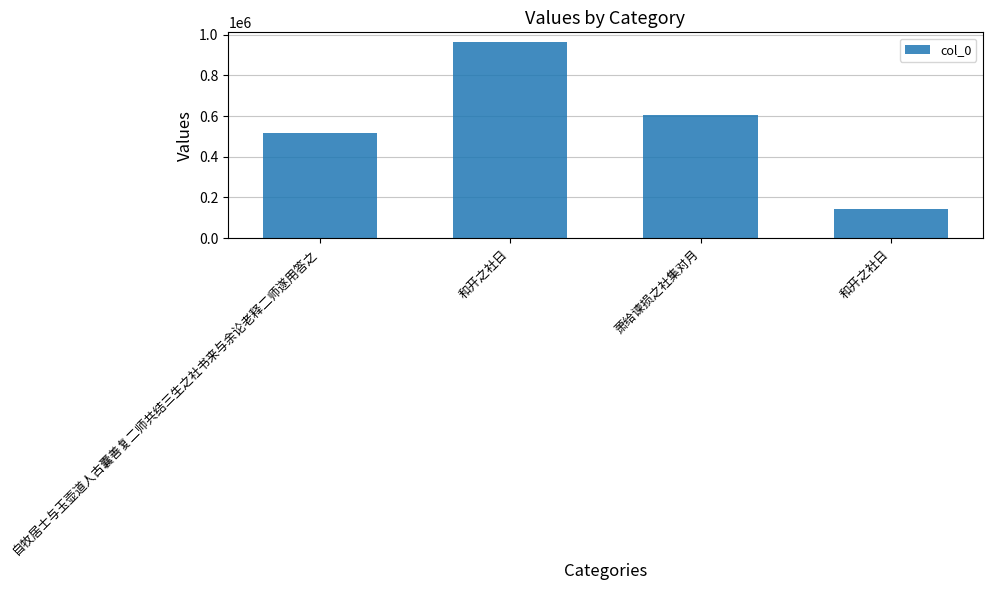

What is the approximate value at 自牧居士与玉壶道人古囊善复二师共结三生之社书来与余论老释二师遂用答之, to the nearest 10?

517360